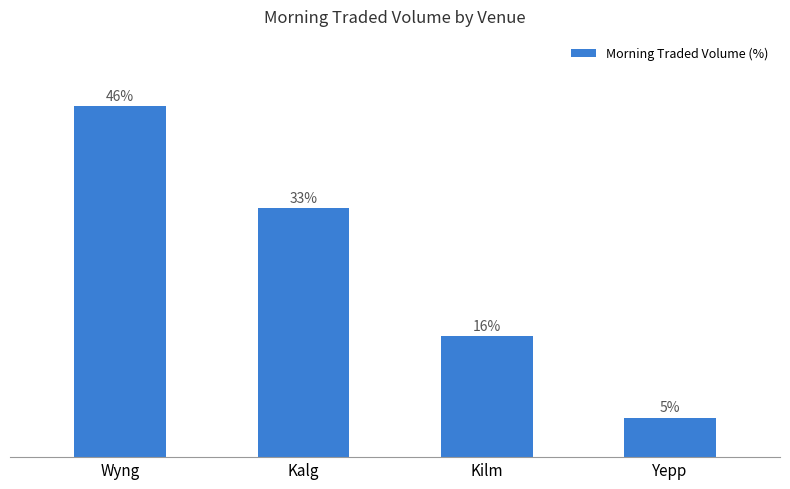

Is it true that the value at Kalg is 32.7?

True